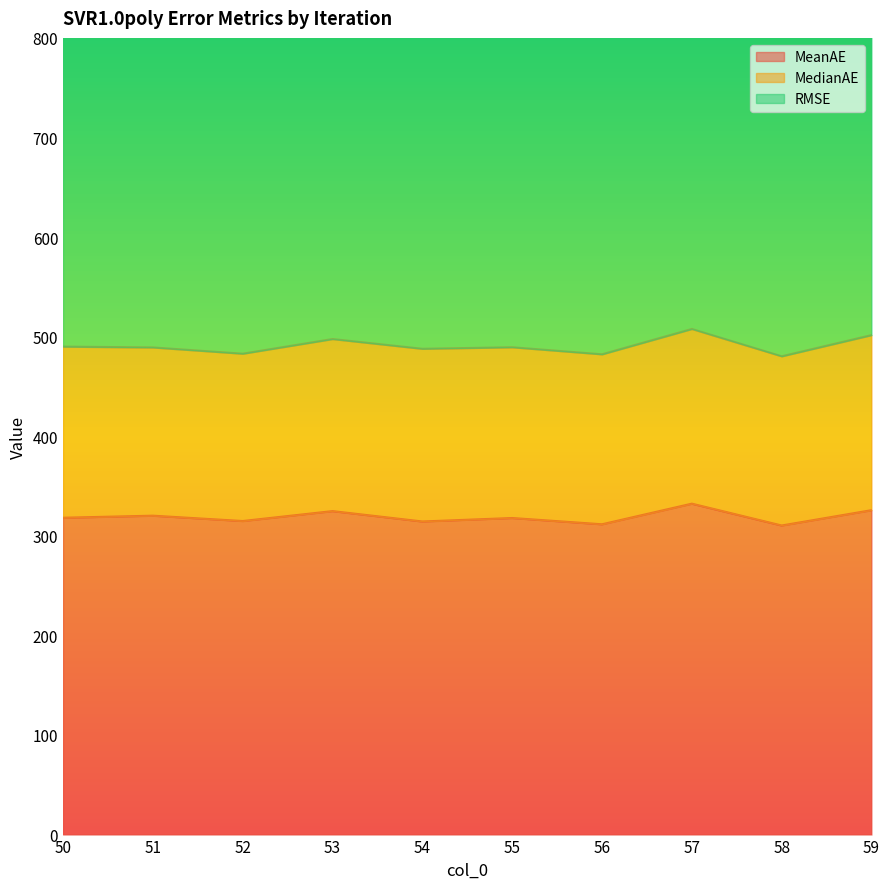

Which label corresponds to the largest value in the chart?

50